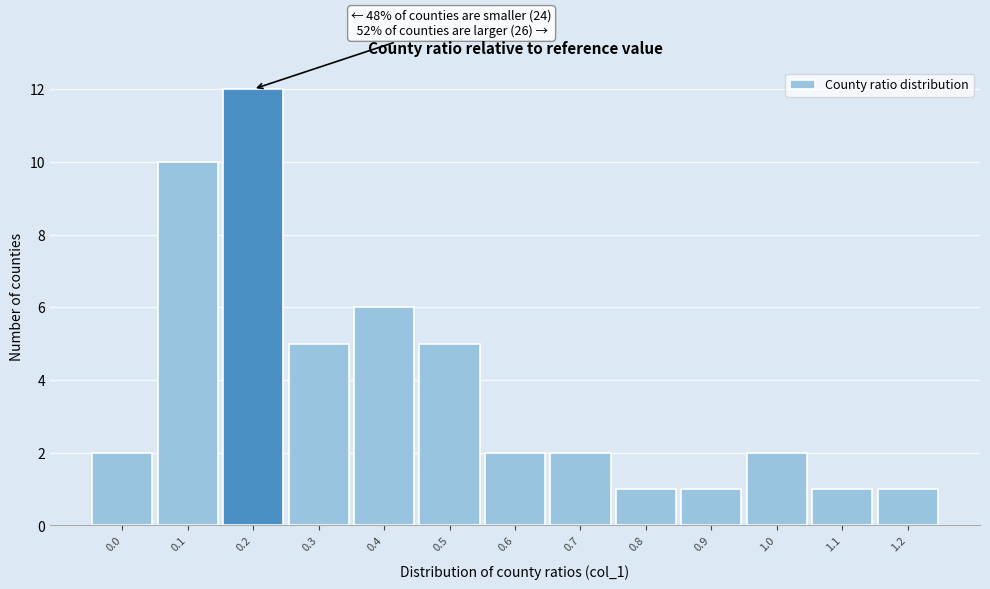

Reading right to left, list all the values displayed in this chart.

1.2=1	1.1=1	1.0=2	0.9=1	0.8=1	0.7=2	0.6=2	0.5=5	0.4=6	0.3=5	0.2=12	0.1=10	0.0=2